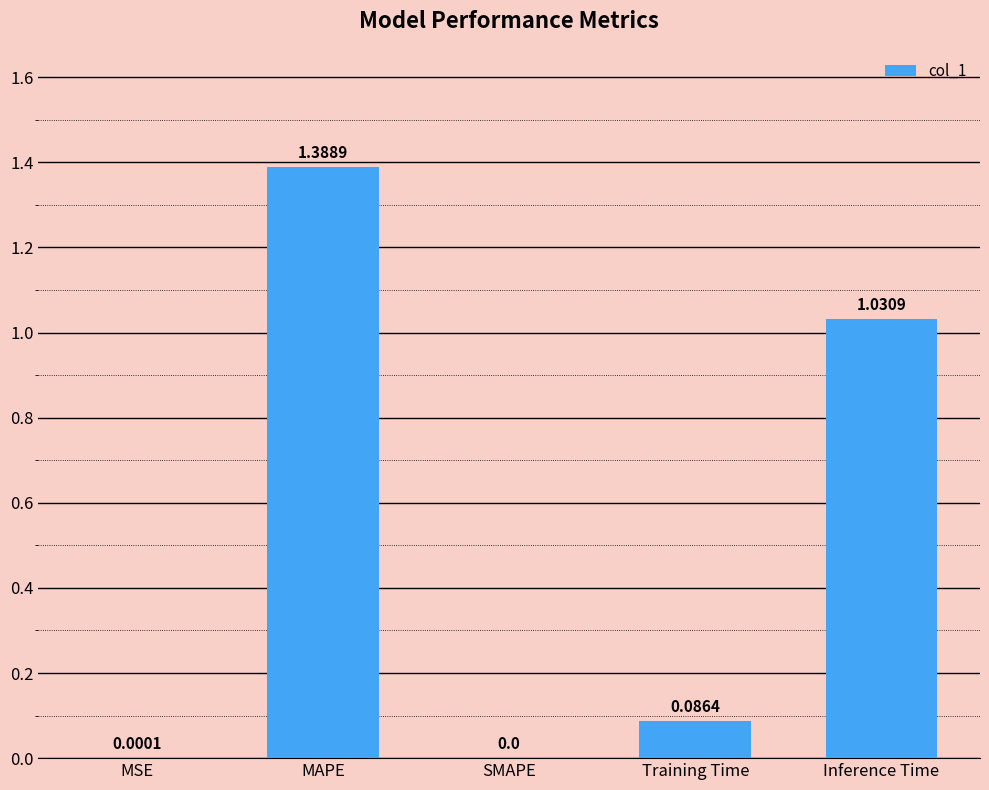

What is the sum of all values?

2.5